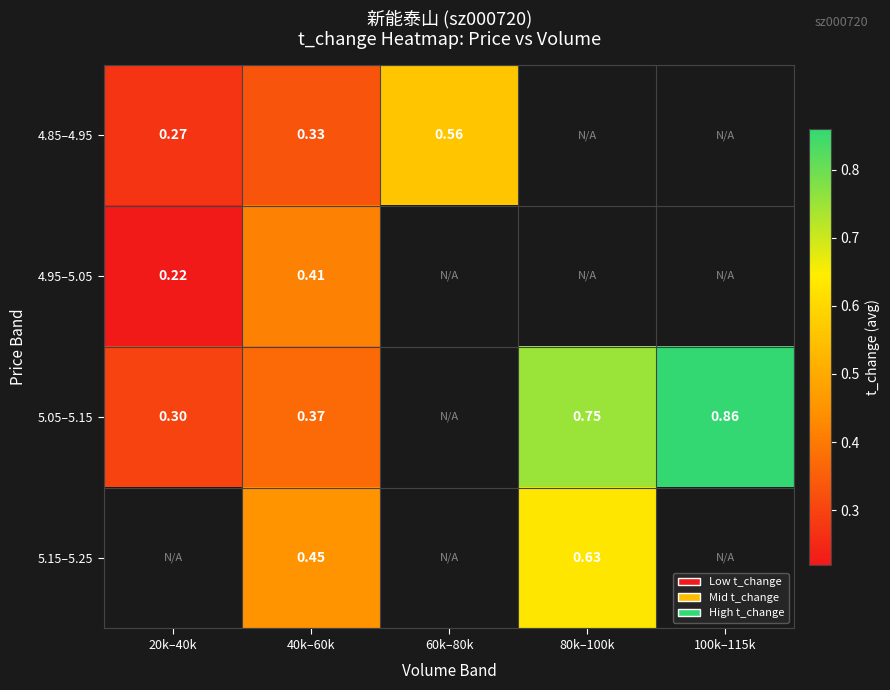

What is the maximum value for 5.05–5.15?

0.9